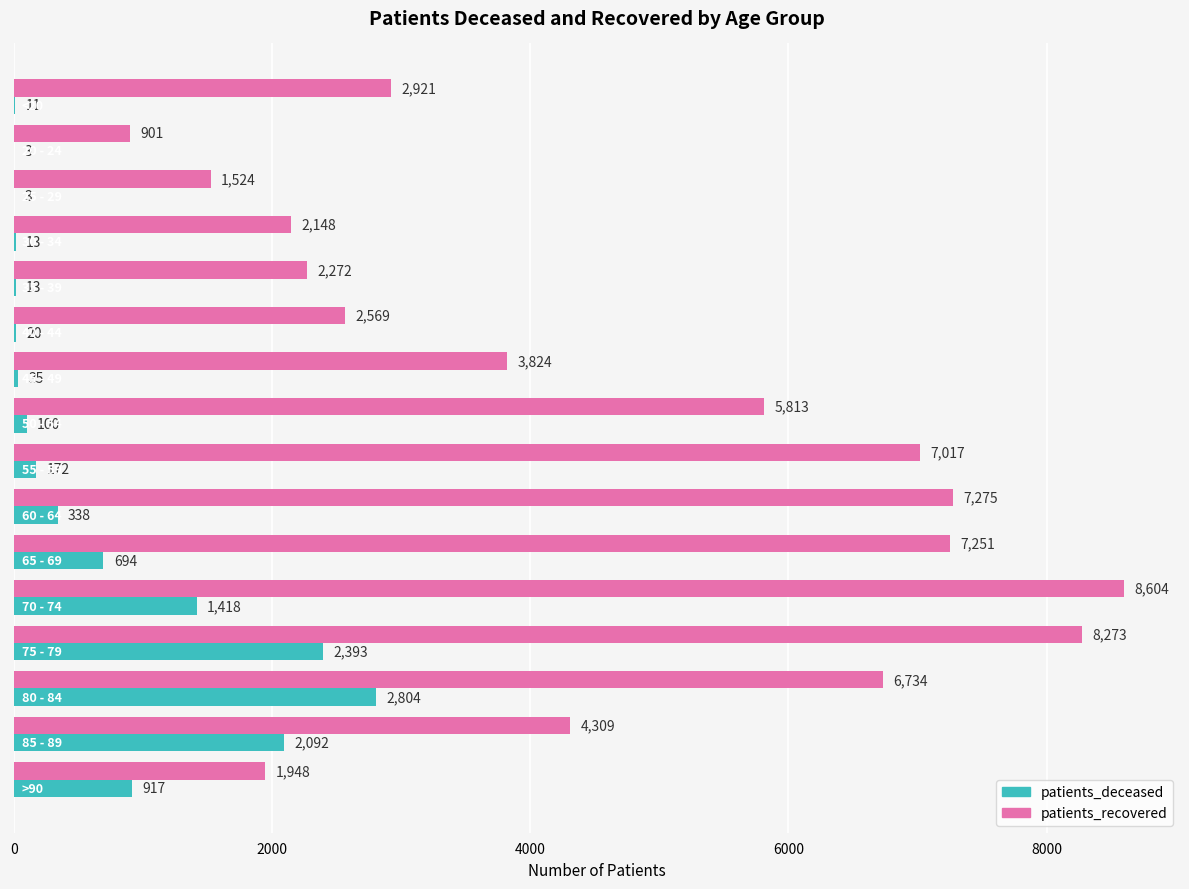

Which series has the largest range (max minus min)?

patients_recovered